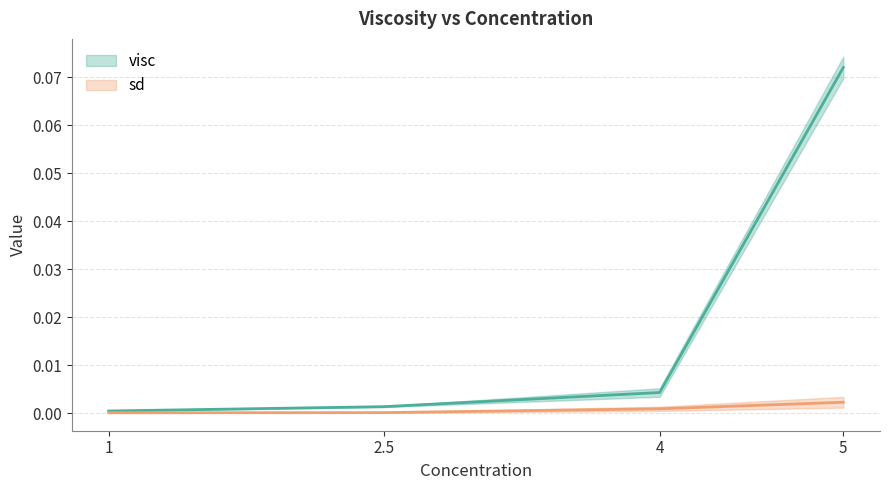

Reading left to right, extract all data points from this chart.

visc: 0.0	0.0	0.0	0.1
sd: 0.0	0.0	0.0	0.0